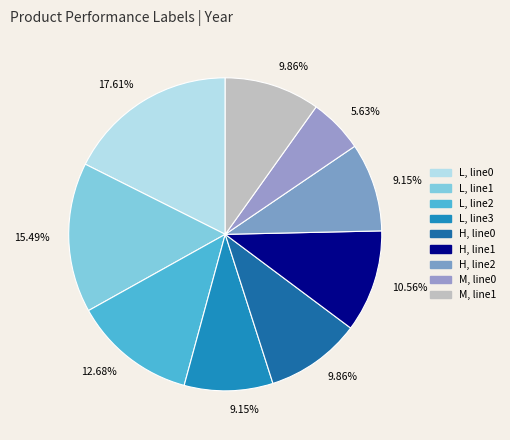

Which slice is the smallest?

M, line0